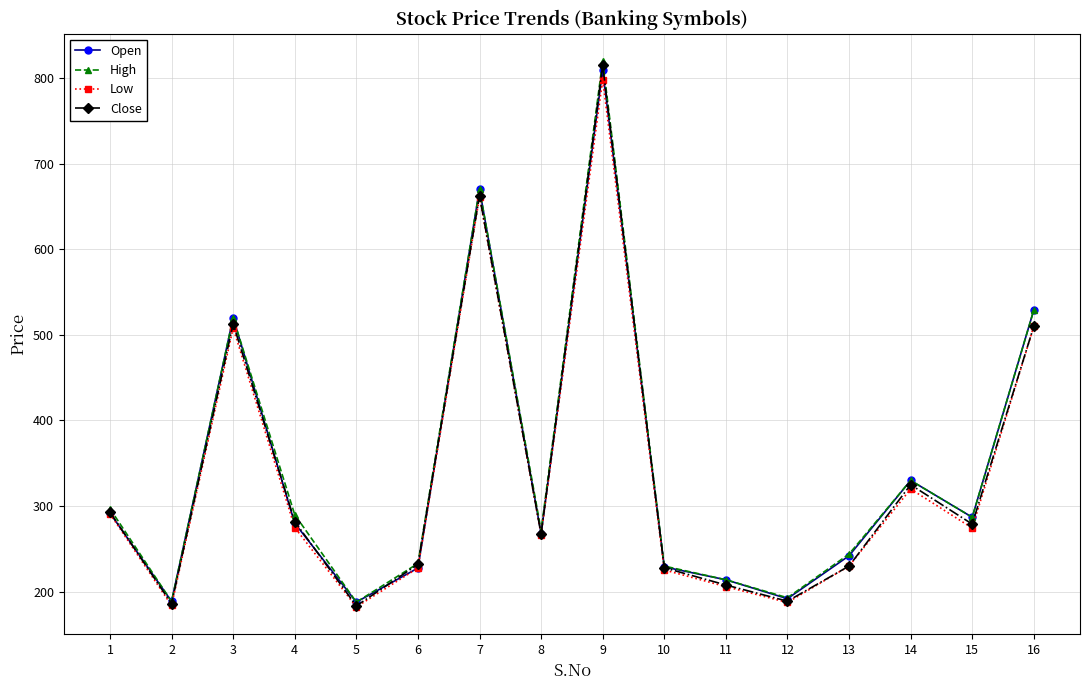

What is the value of the Close point at the 6th from the left?

232.0